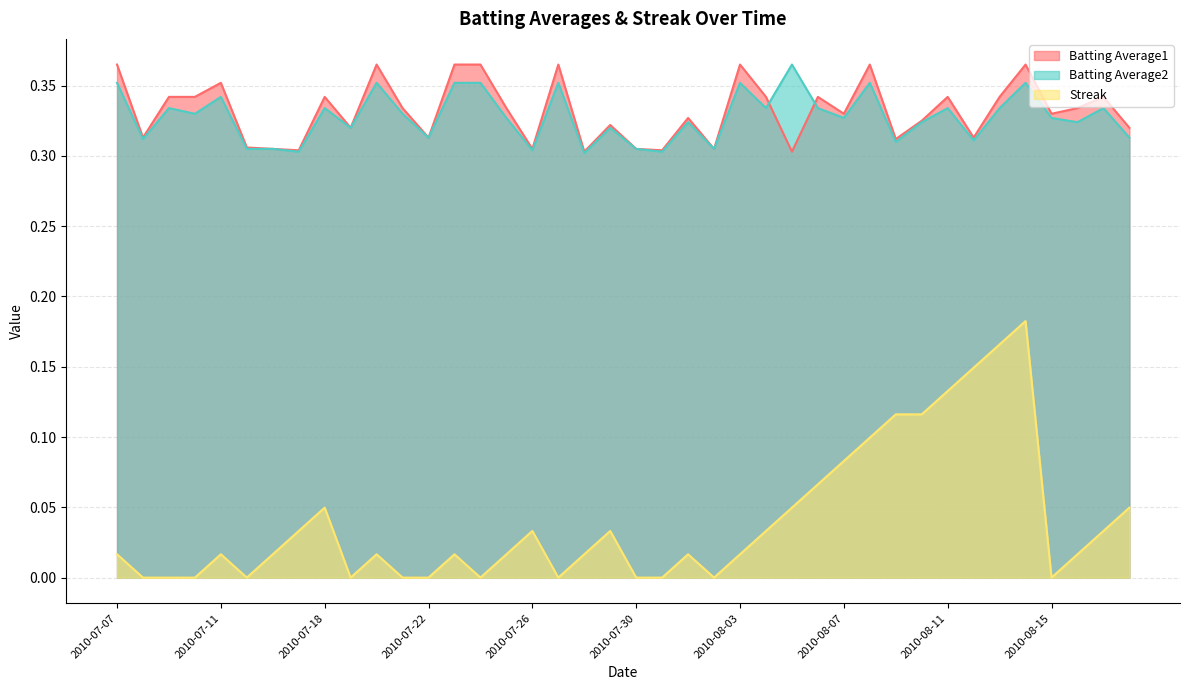

After their last crossing, which series has the higher values: Batting Average2 or Batting Average1?

Batting Average1